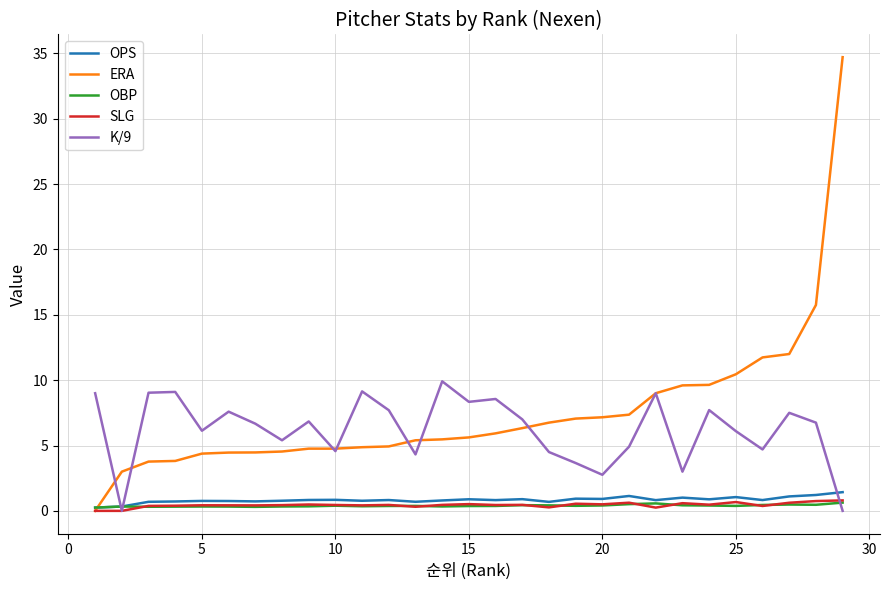

Which series has the widest spread of values?

ERA